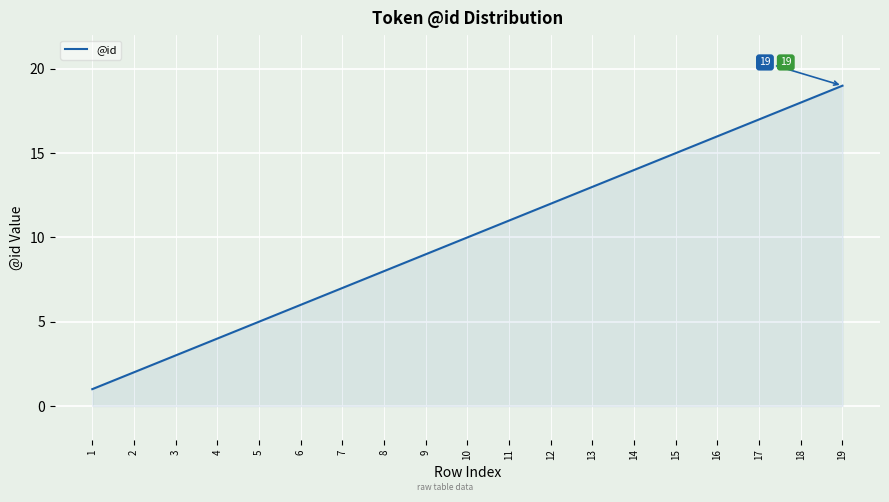

Rank the categories by value from lowest to highest.

1, 2, 3, 4, 5, 6, 7, 8, 9, 10, 11, 12, 13, 14, 15, 16, 17, 18, 19